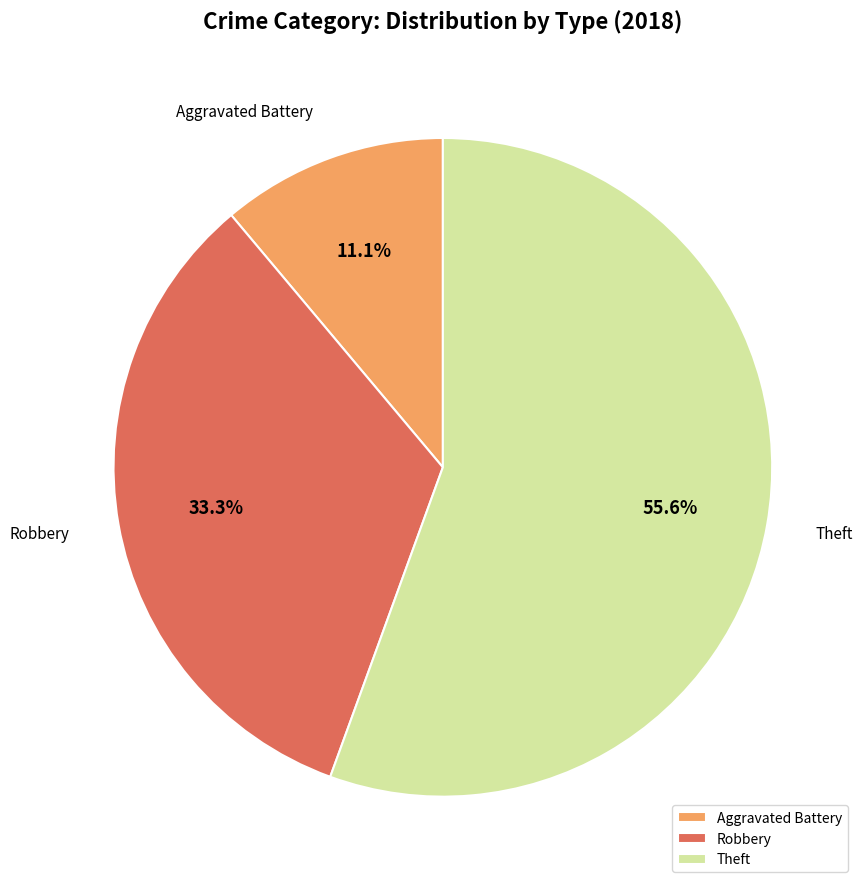

What percentage is the Aggravated Battery slice, to the nearest percent?

11%